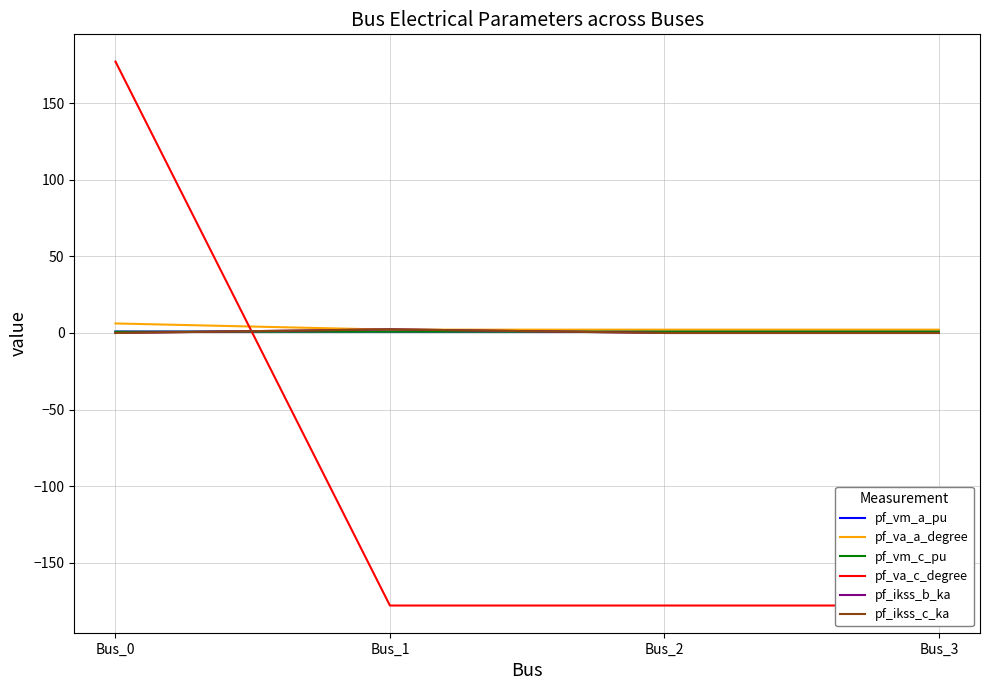

What is the difference between the pf_va_c_degree values at Bus_0 and Bus_2?

354.9